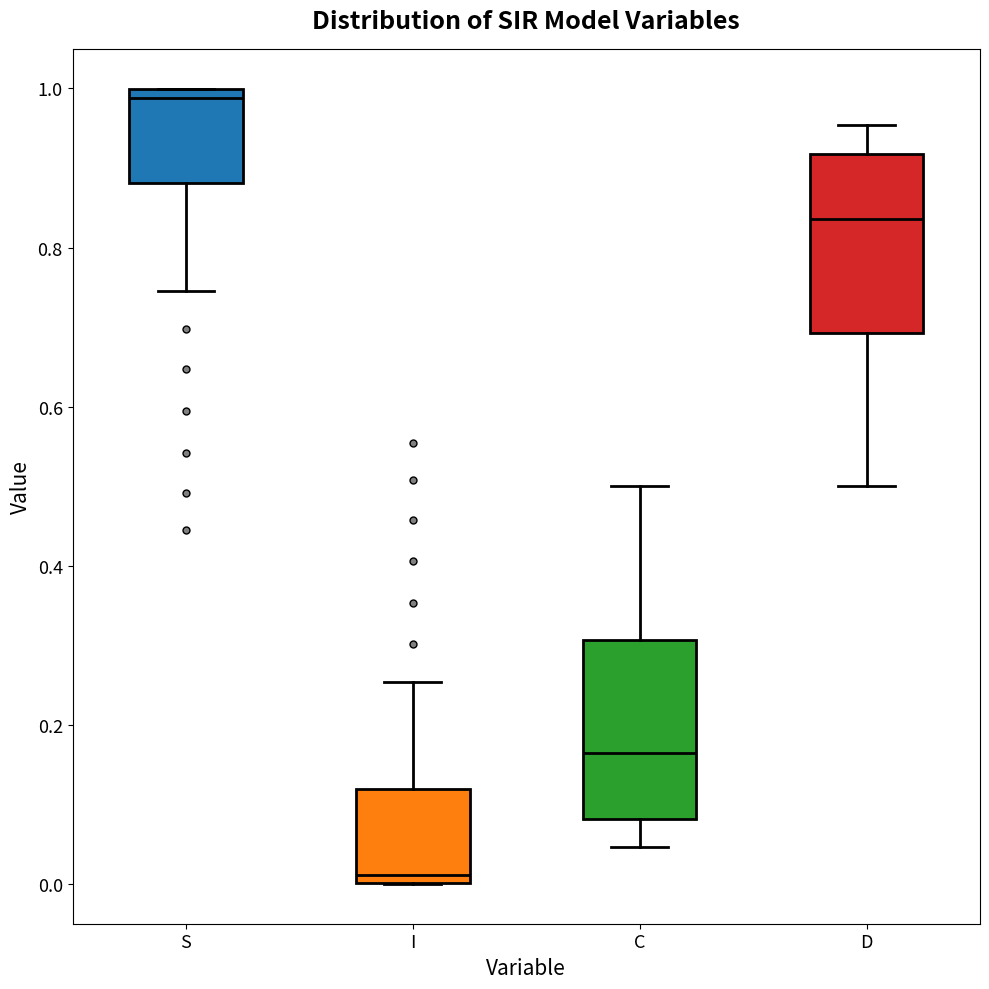

Reading left to right, transcribe this box plot: for each box, give where its median line is, the range the box spans, and where its two whiskers end, as read against the y-axis. The values are not printed on the chart, so give them approximately, as read against the axis.

S: median 0.98, box 0.88 to 1.00, whiskers 0.74 to 1.00
I: median 0.02, box 0.00 to 0.12, whiskers 0.00 to 0.26
C: median 0.16, box 0.08 to 0.30, whiskers 0.04 to 0.50
D: median 0.84, box 0.70 to 0.92, whiskers 0.50 to 0.96